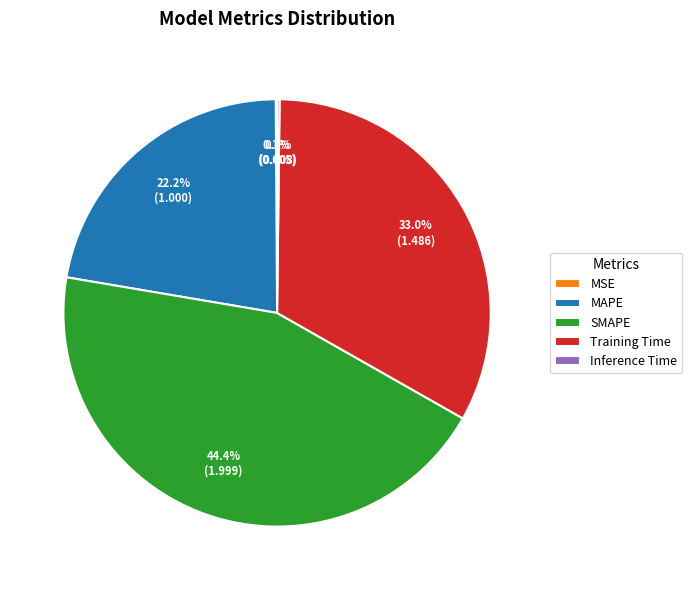

Does SMAPE represent more than half of the total?

No